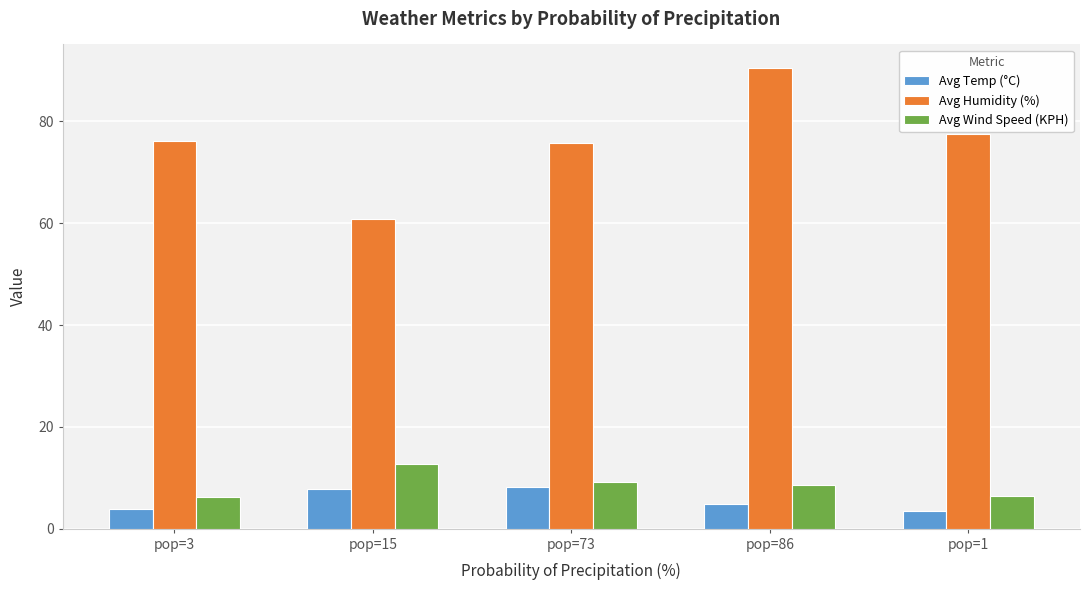

What is the difference between the highest and lowest values at pop=86?

85.7